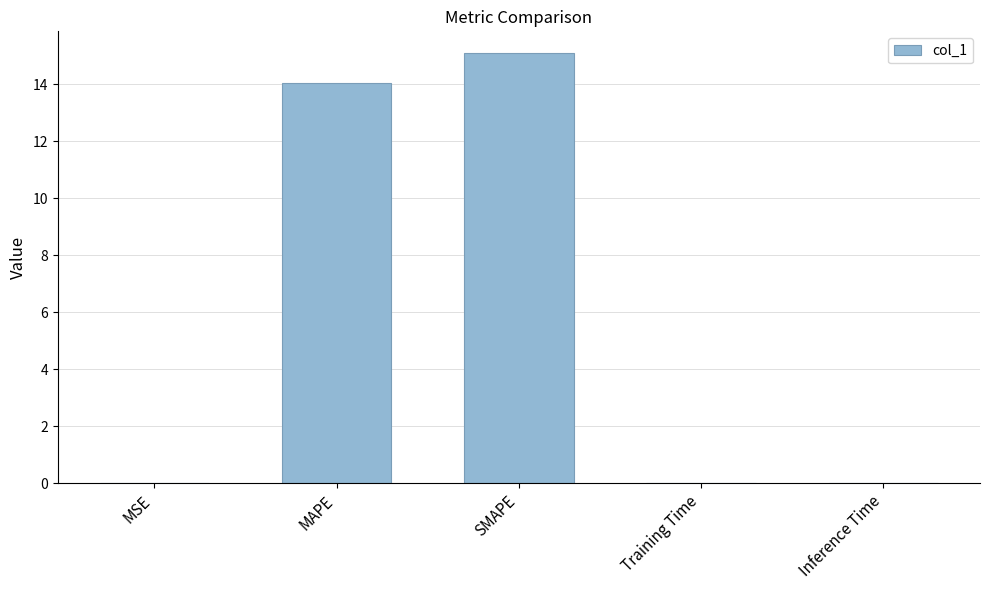

What is the ratio of the value at MAPE to the value at SMAPE?

0.9